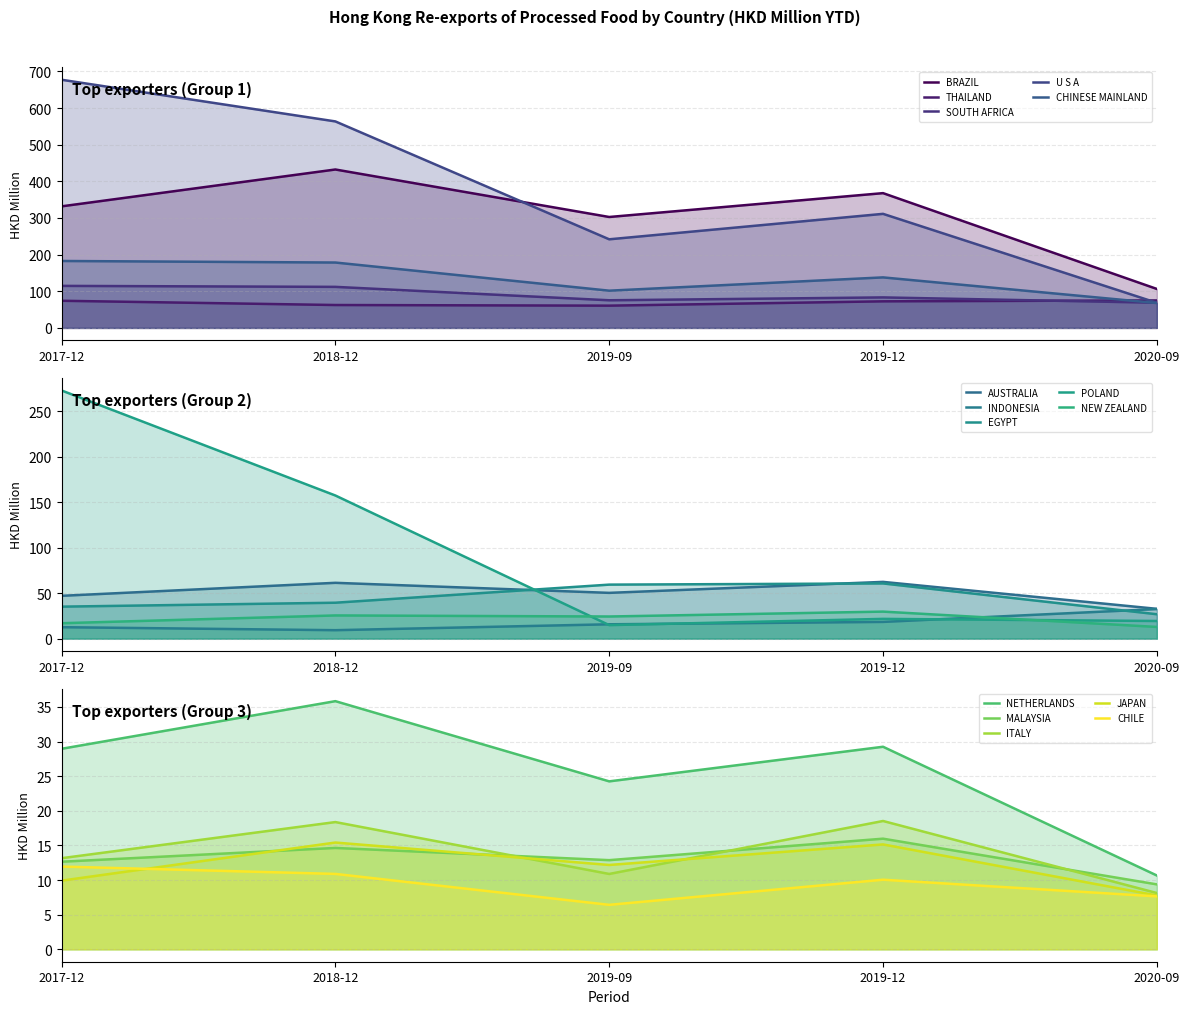

Is the value of 201912 at MALAYSIA greater than the value of 201909 at AUSTRALIA?

No